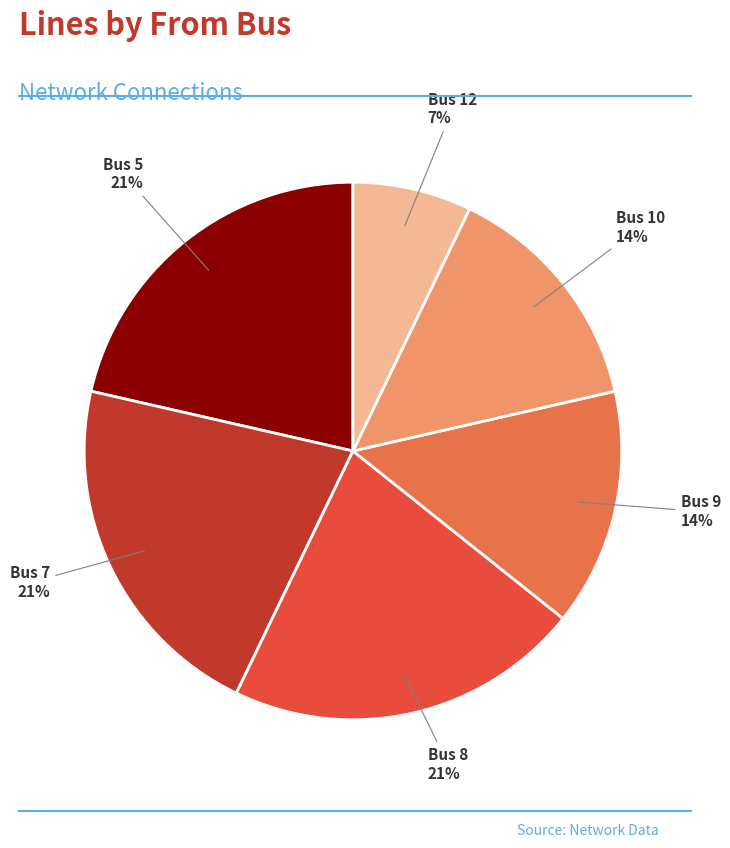

True or false: Bus 9 accounts for 14% of the total.

True